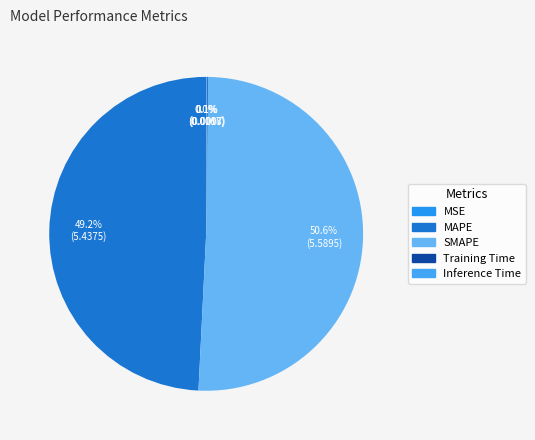

What is the change in value from MSE to MAPE?

+5.4